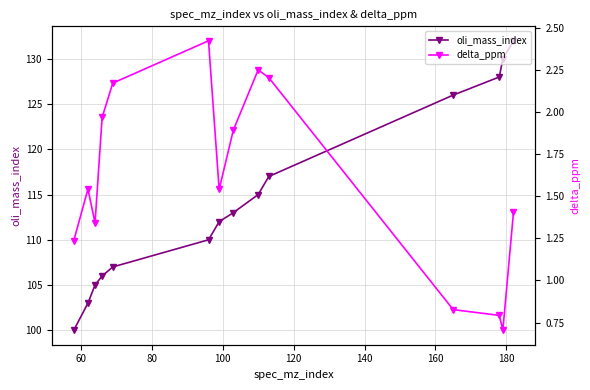

What is the average value of the oli_mass_index series?

114.6